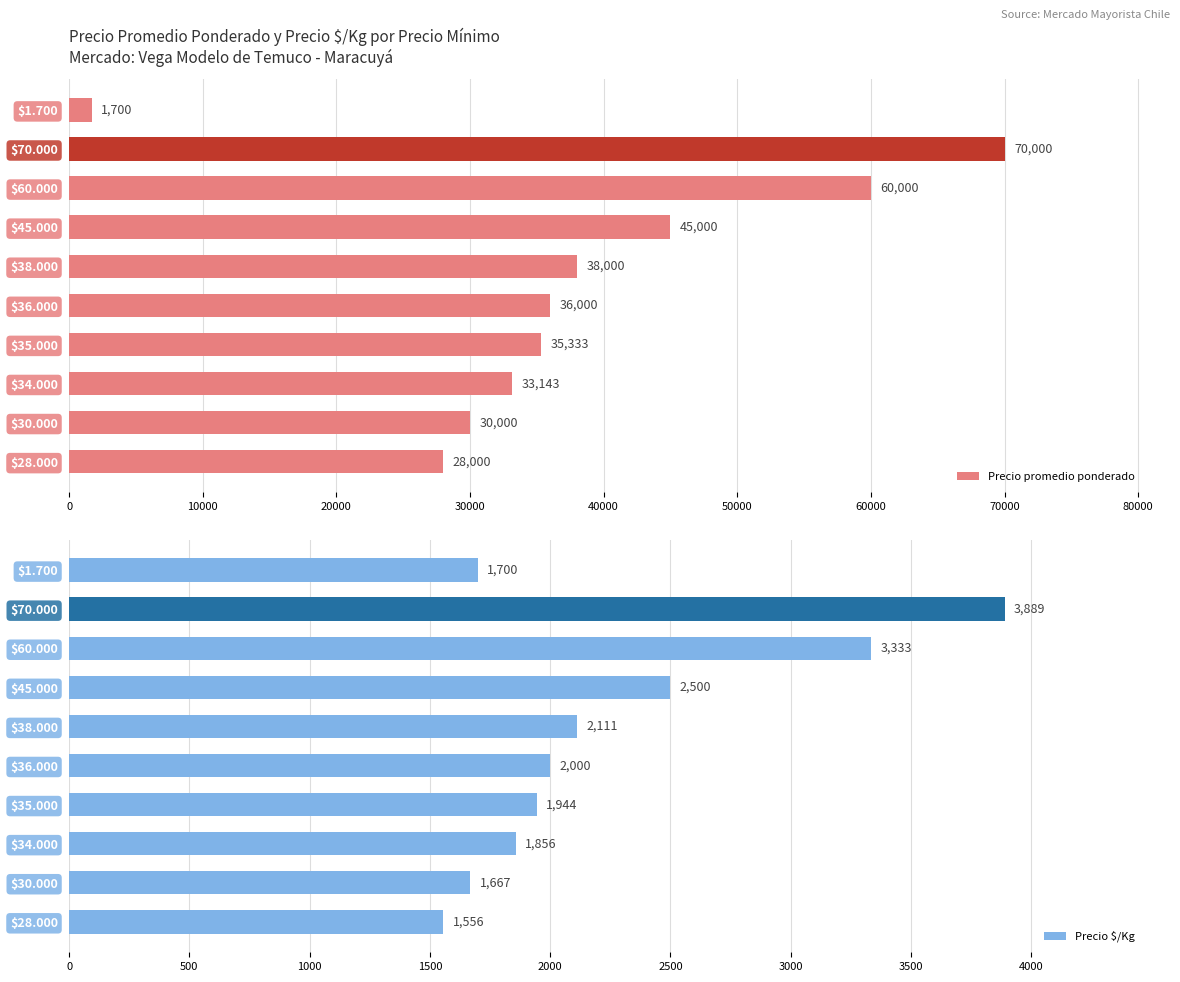

What is the value of the Precio promedio ponderado bar at the 6th from the left?

38000